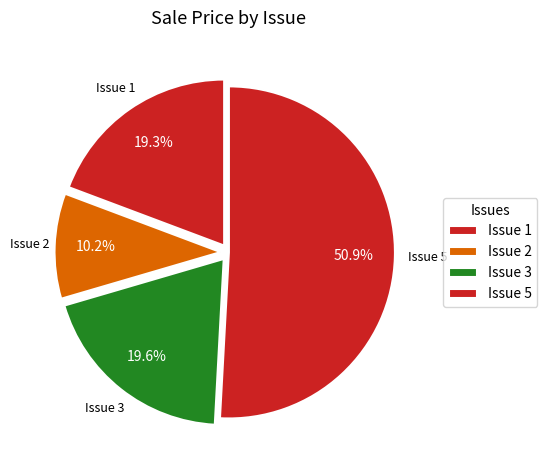

What is the ratio of the value at Issue 3 to the value at Issue 5?

0.4